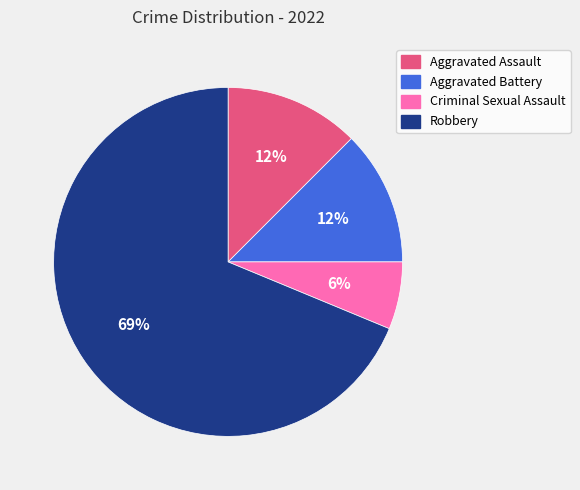

Which category has the biggest portion of the pie?

Robbery